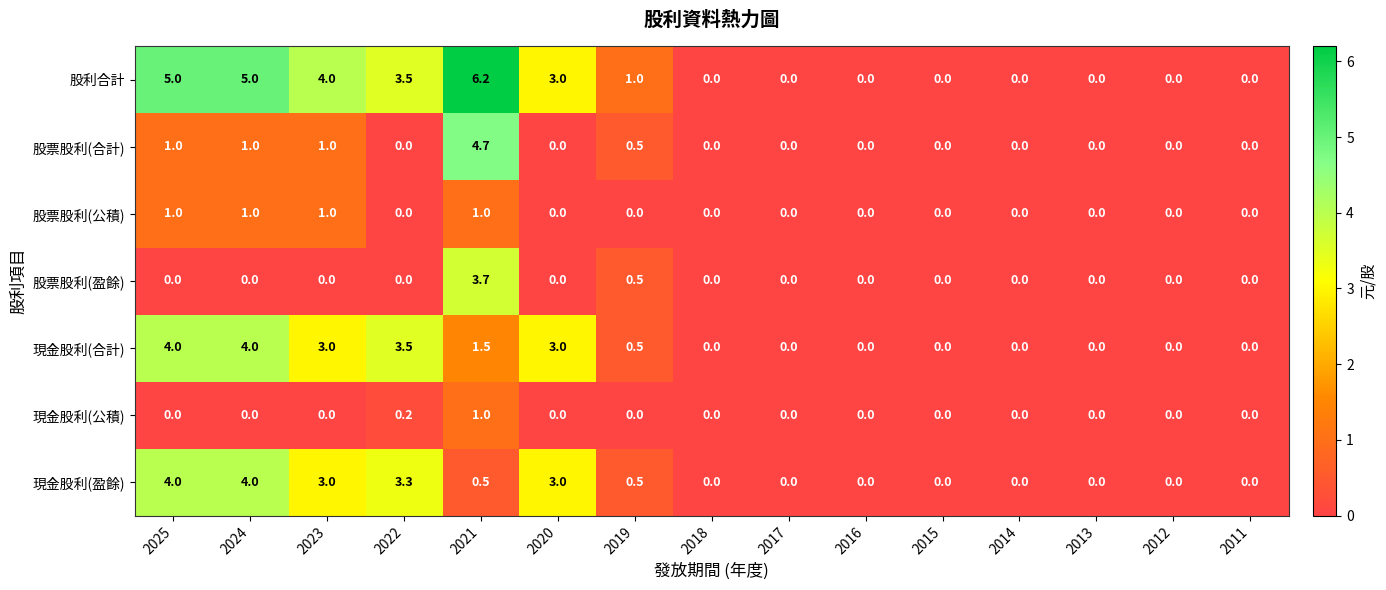

What is the difference between the 股票股利(合計) values at 2021 and 2012?

4.7